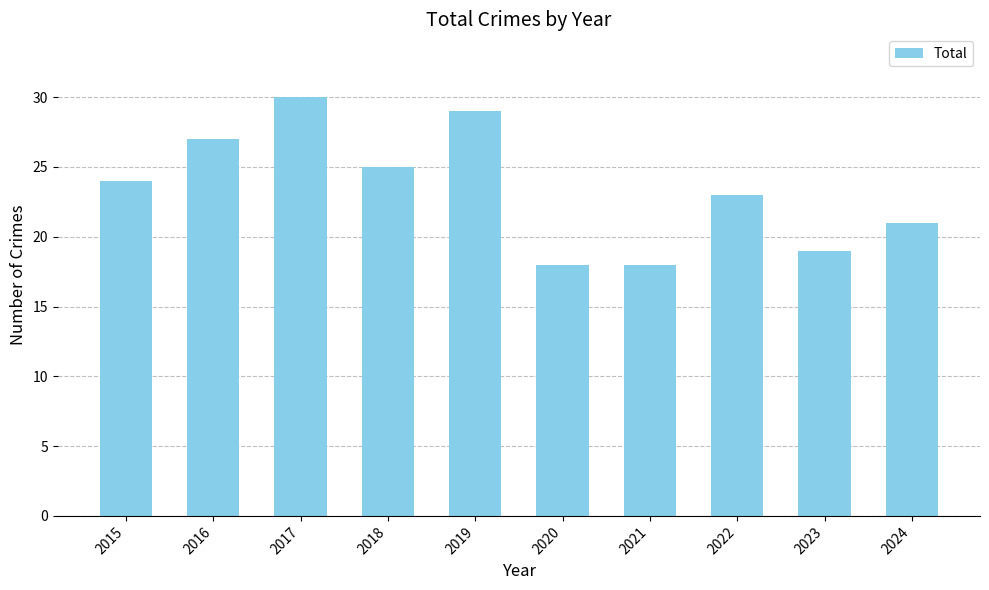

The chart shows a value of 24 at 2015. True or false?

True